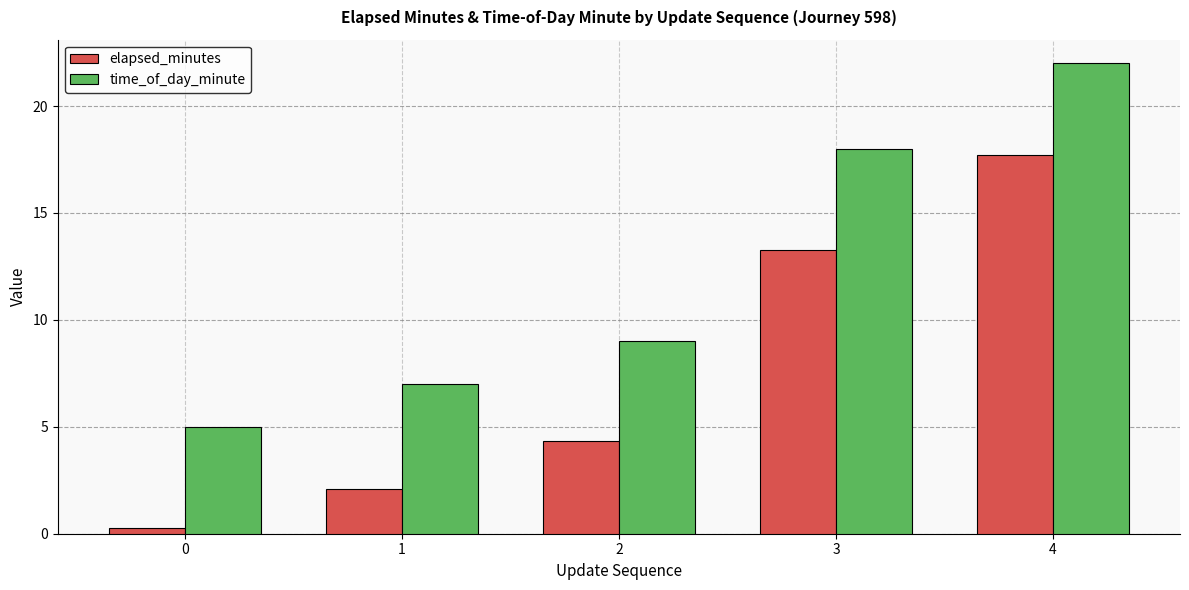

Reading left to right, extract all data points from this chart.

elapsed_minutes: 0=0.3	1=2.1	2=4.3	3=13.3	4=17.7
time_of_day_minute: 0=5.0	1=7.0	2=9.0	3=18.0	4=22.0